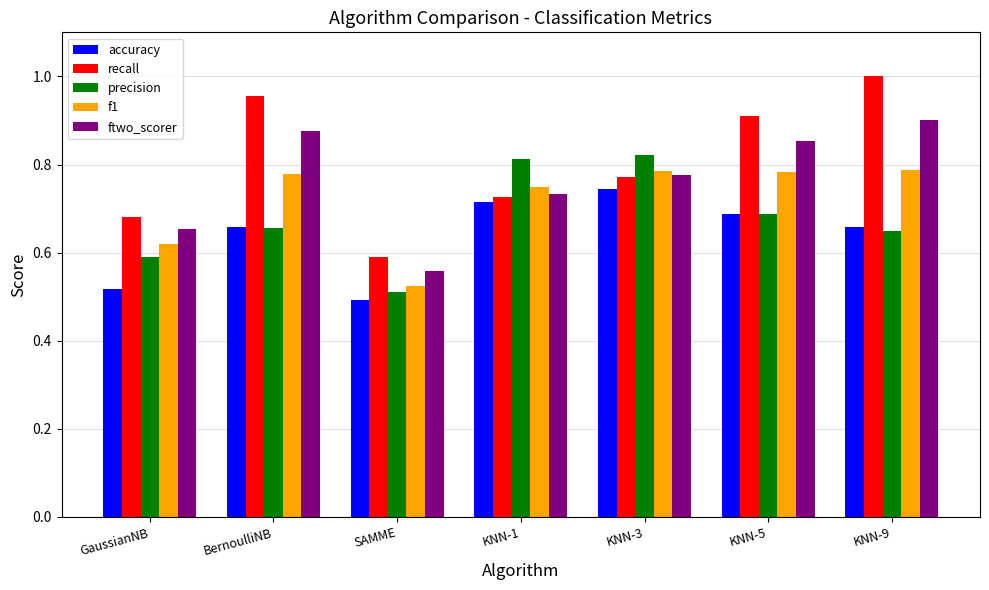

What is the difference between the second highest and minimum values in the recall series?

0.4